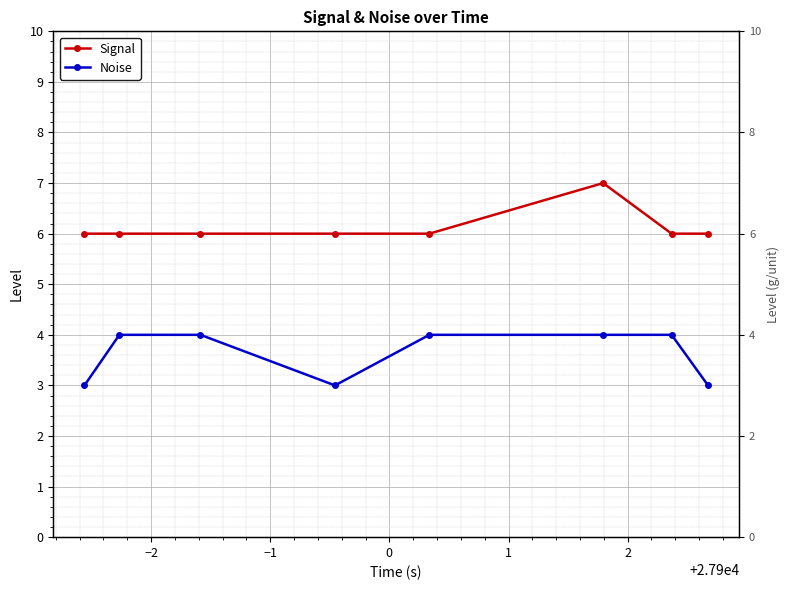

What is the value of the Noise point at the 7th from the left?

4